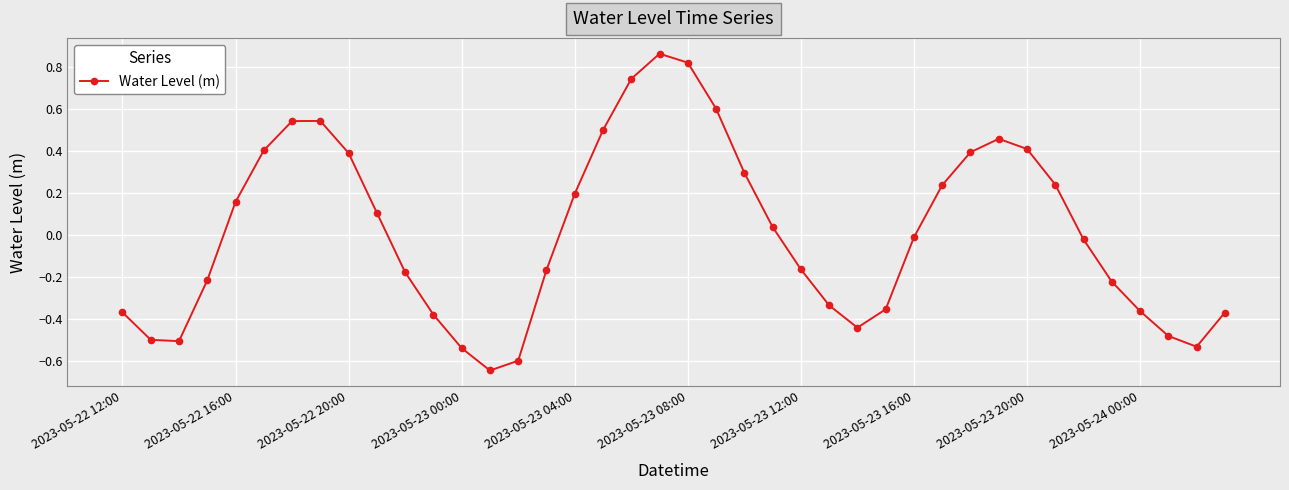

What is the difference between the maximum and second lowest values?

1.5